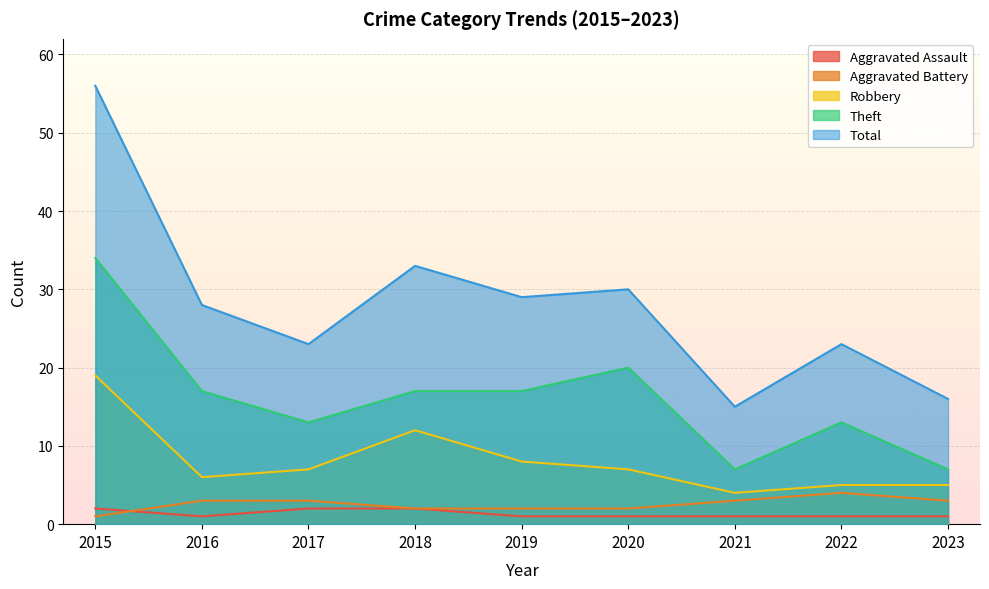

What is the greatest value displayed?

56